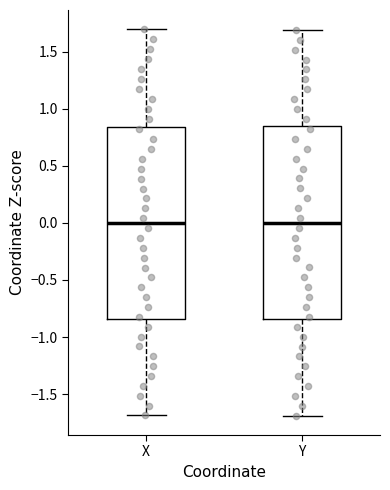

Reading left to right, read every box against the y-axis: the position of its median line, the range the box covers, and the ends of its whiskers. The values are not printed on the chart, so give them approximately, as read against the axis.

X: median 0.00, box -0.85 to 0.85, whiskers -1.70 to 1.70
Y: median 0.00, box -0.85 to 0.85, whiskers -1.70 to 1.70